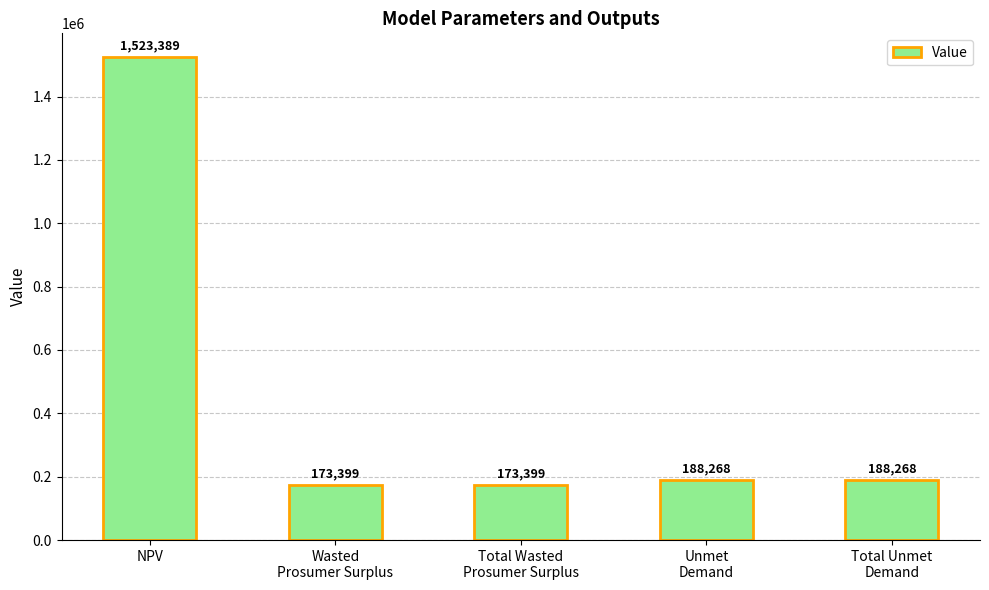

What is the smallest value displayed?

173398.7